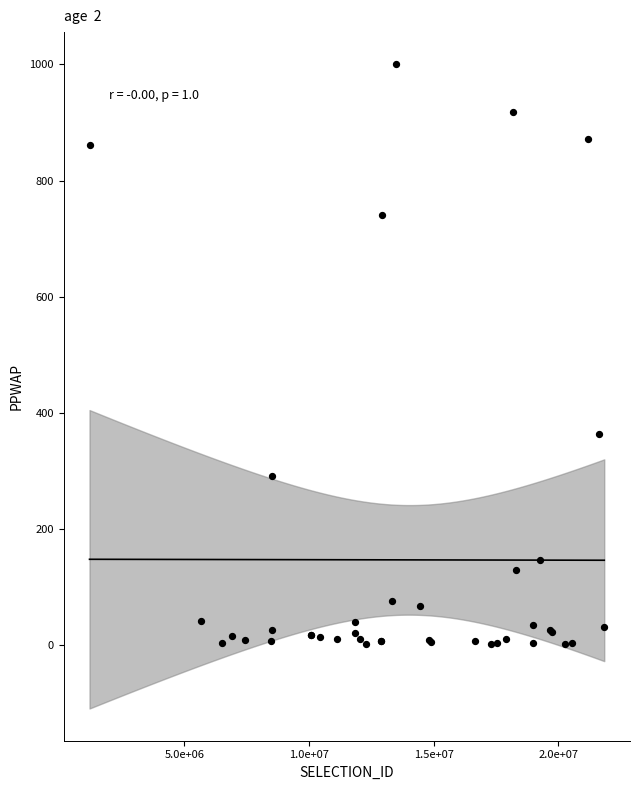

What Y value in the scatter plot is closest to 500?

363.4